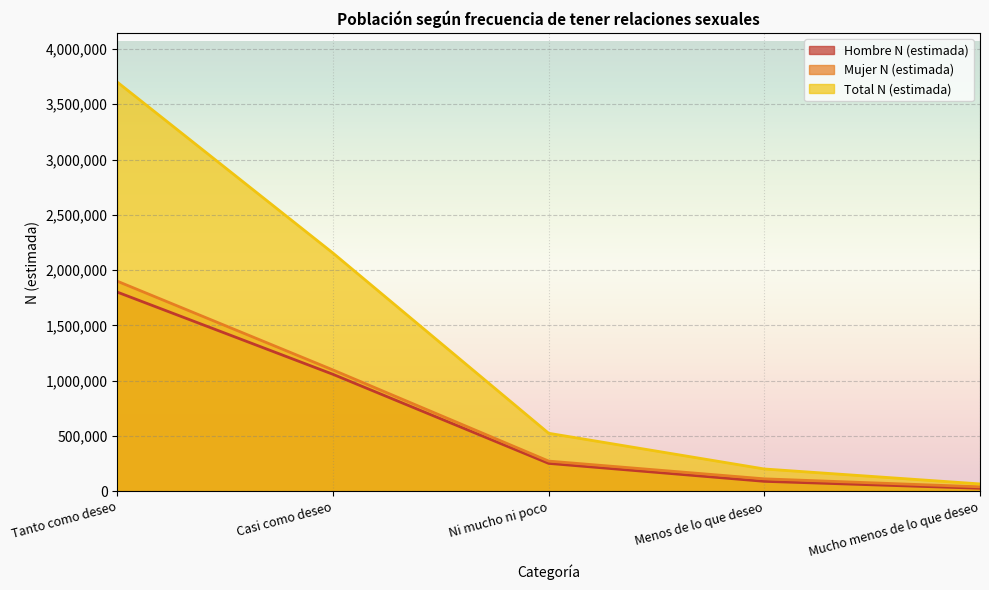

True or false: Hombre N (estimada) and Total N (estimada) cross at least once.

False